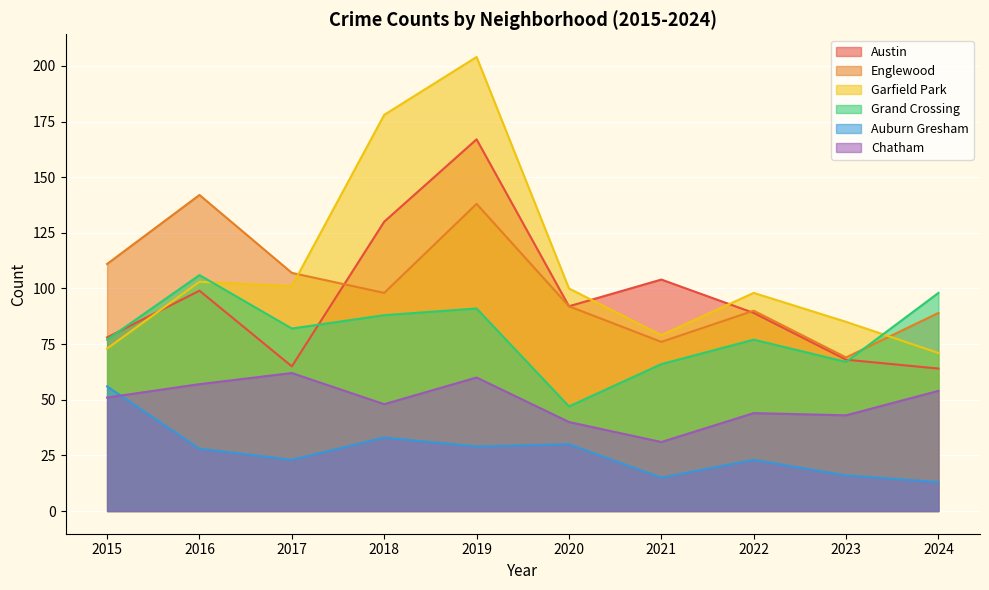

What is the total value across all series at 2016?

535